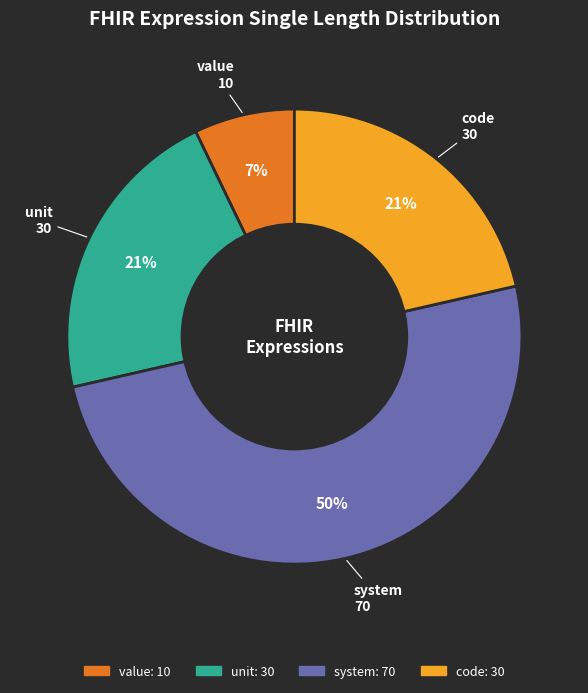

To the nearest percent, what is the average slice percentage?

25%